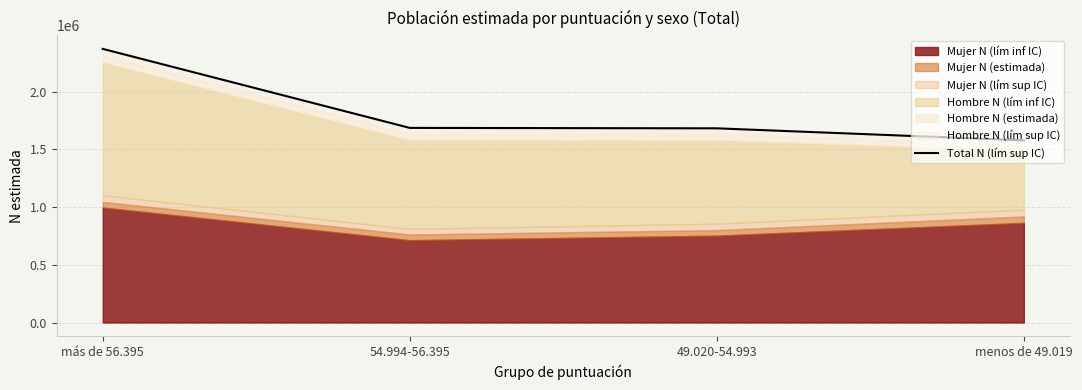

What is the difference between the maximum and second lowest values?

688120